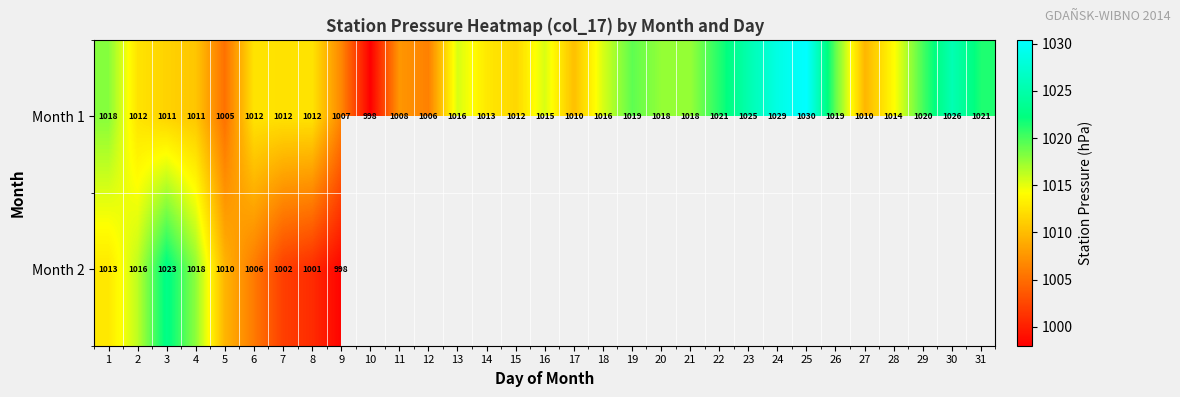

Is it true that Month 1 equals 567 at 9?

False